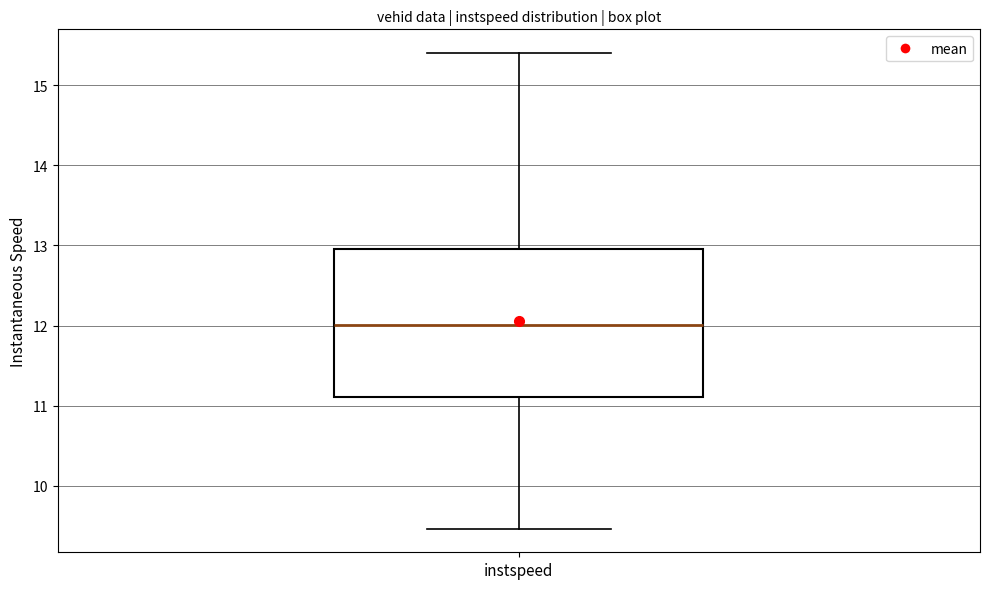

Read this box plot against the y-axis: the position of the median line, the range covered by the box, and the ends of both whiskers. The values are not printed on the chart, so give them approximately, as read against the axis.

median 12.0, box 11.1 to 13.0, whiskers 9.5 to 15.4